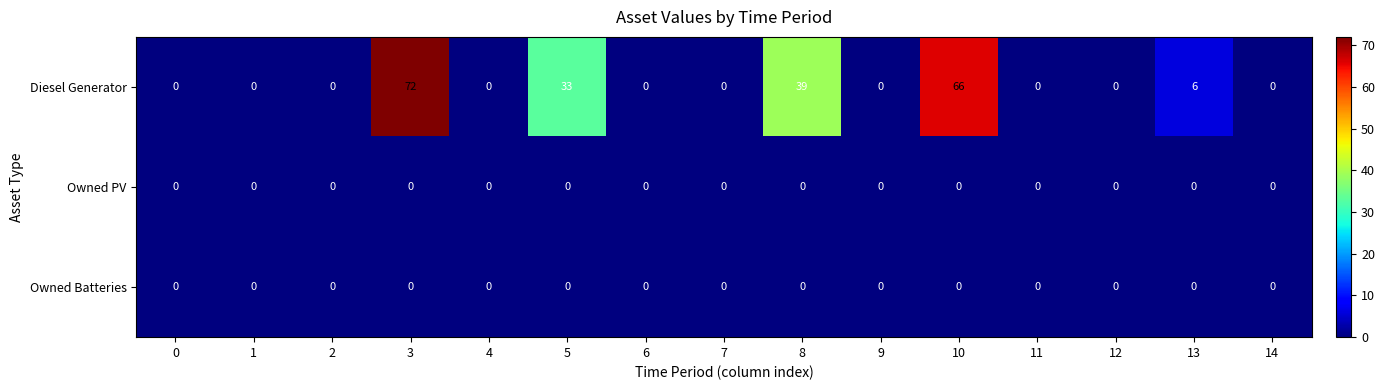

Between 3 and 13, which series saw the biggest shift?

Diesel Generator